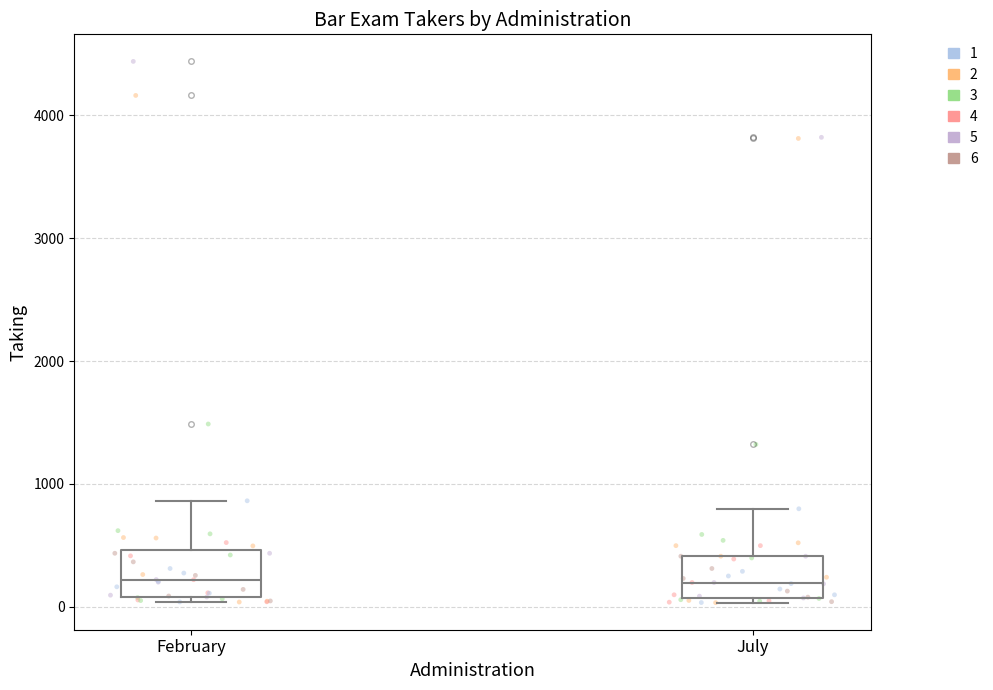

Reading left to right, transcribe this box plot: for each box, give where its median line is, the range the box spans, and where its two whiskers end, as read against the y-axis. The values are not printed on the chart, so give them approximately, as read against the axis.

February: median 200, box 100 to 500, whiskers 0 to 900
July: median 200, box 100 to 400, whiskers 0 to 800